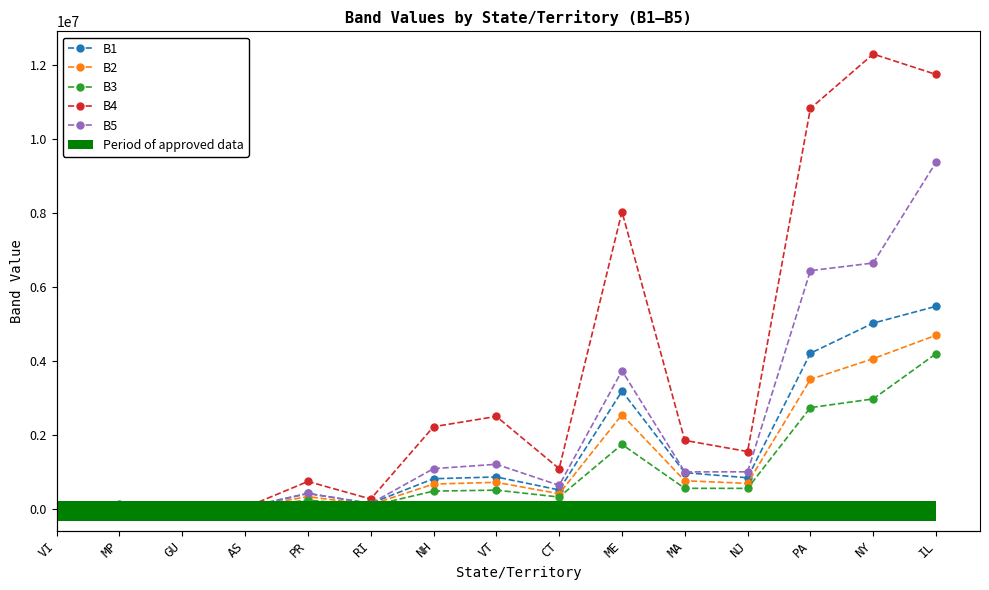

Count the number of data series in this chart.

5